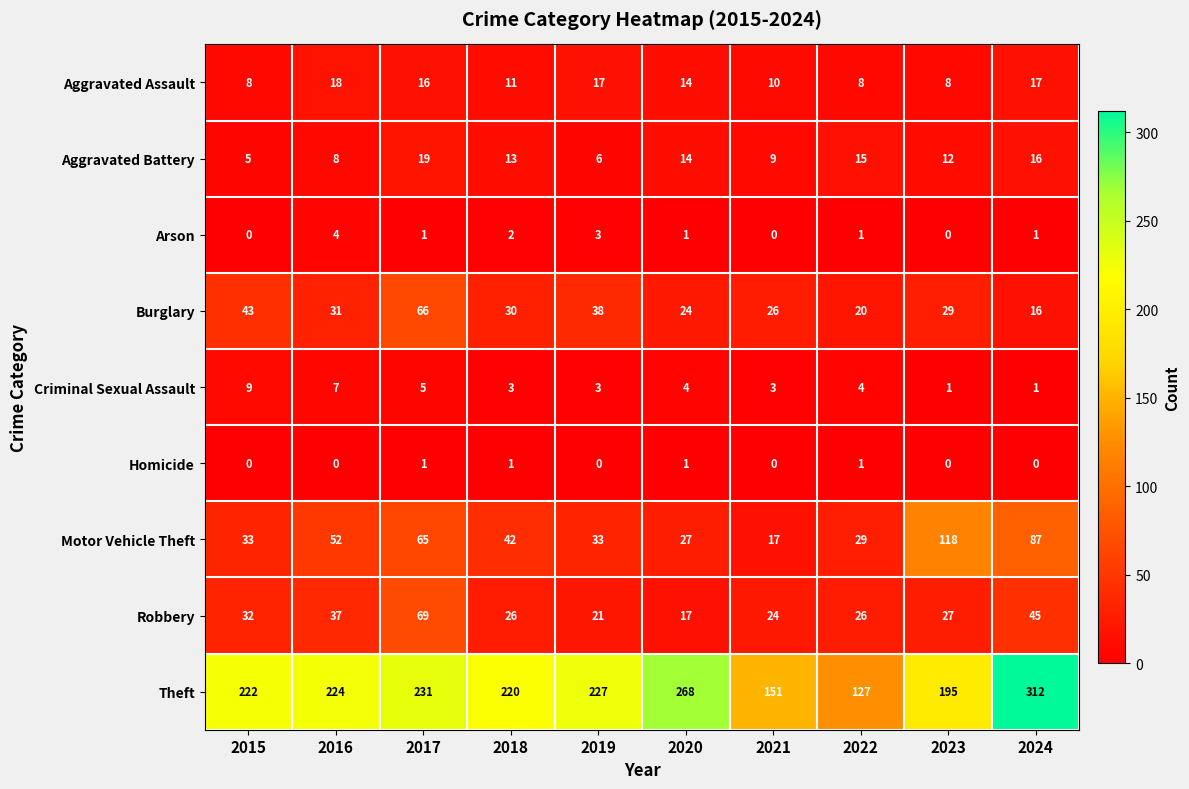

The Burglary series shows 58 at 2019. True or false?

False